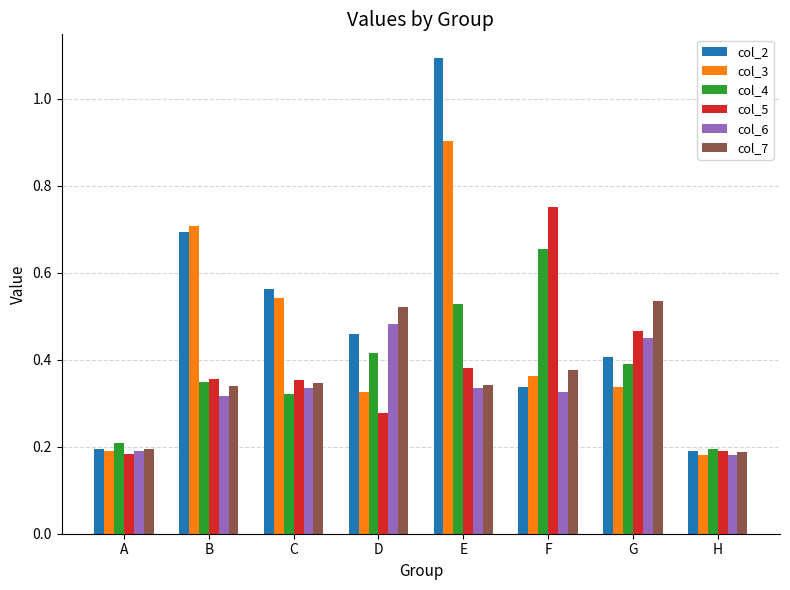

Is it true that col_7 equals 0.1 at C?

False